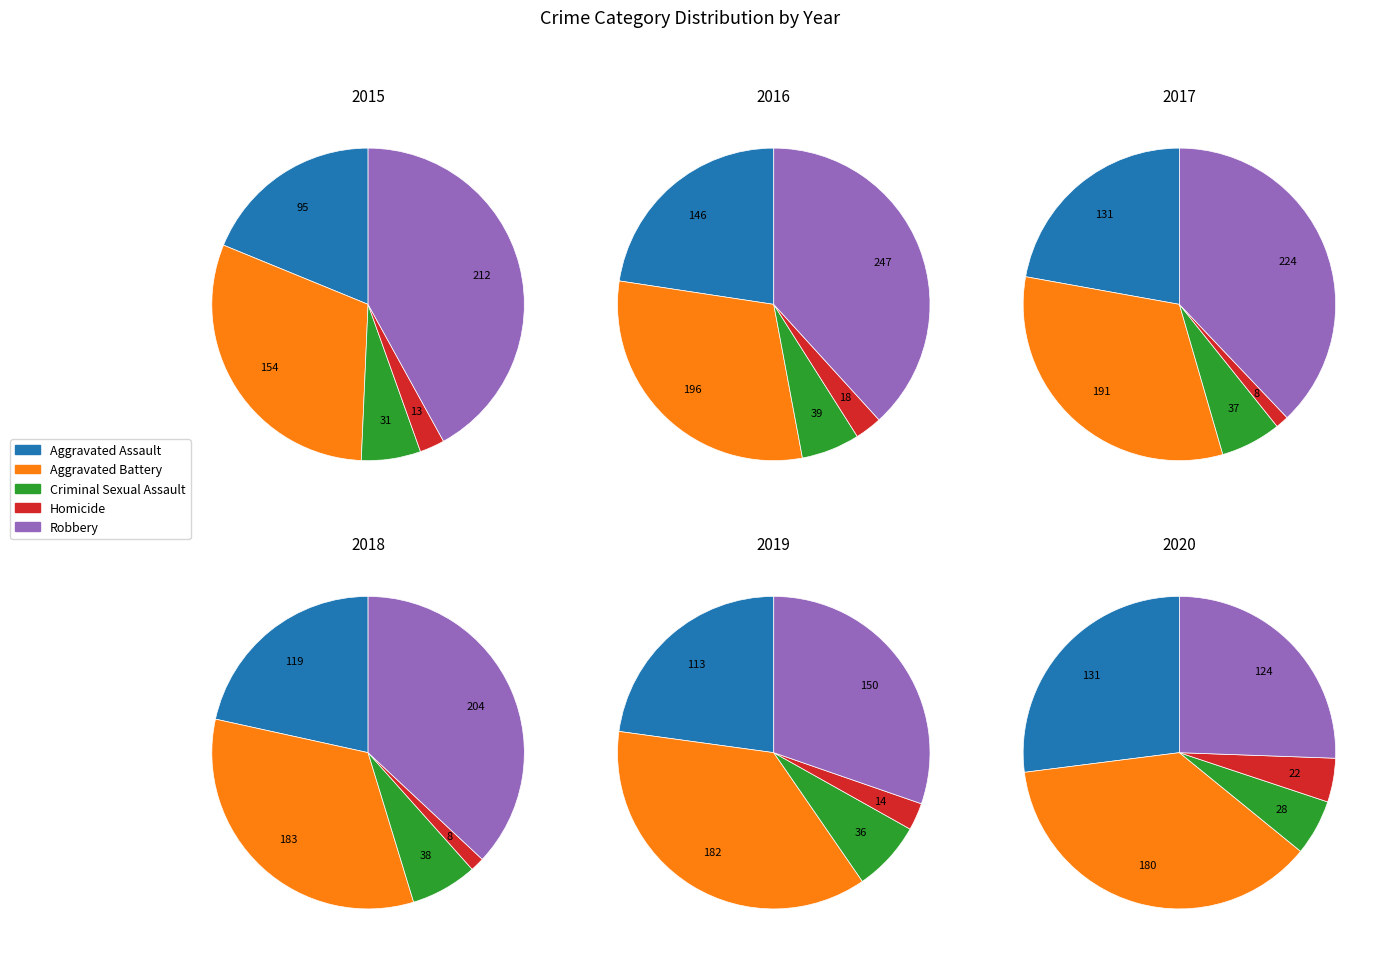

What percentage is the Aggravated Battery slice, to the nearest percent?

30%